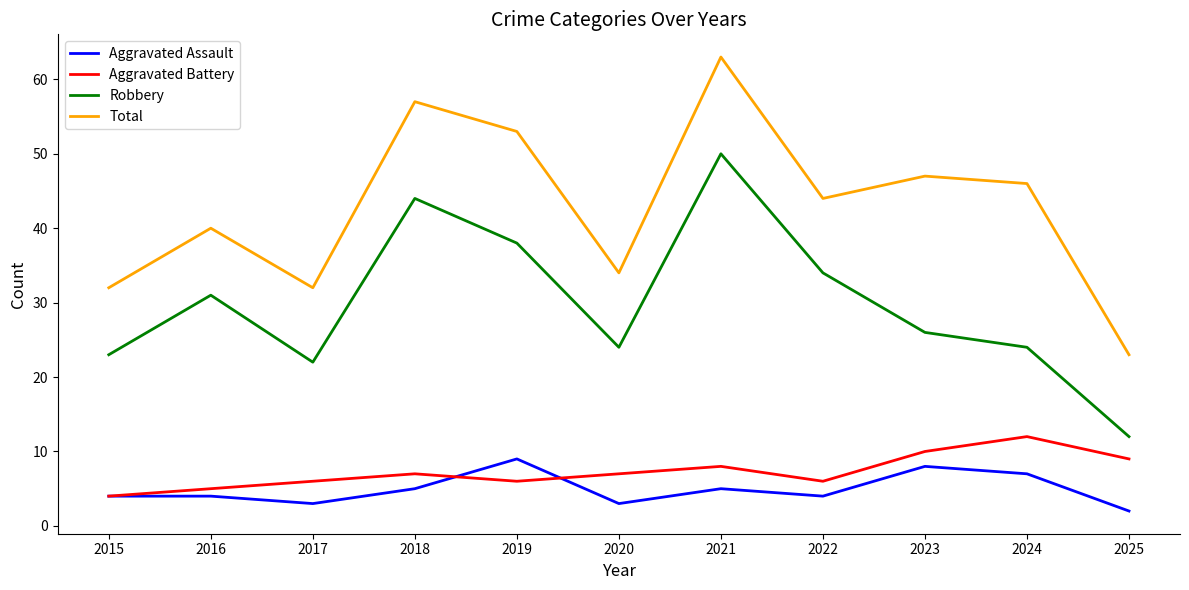

What is the sum of all Robbery values?

328